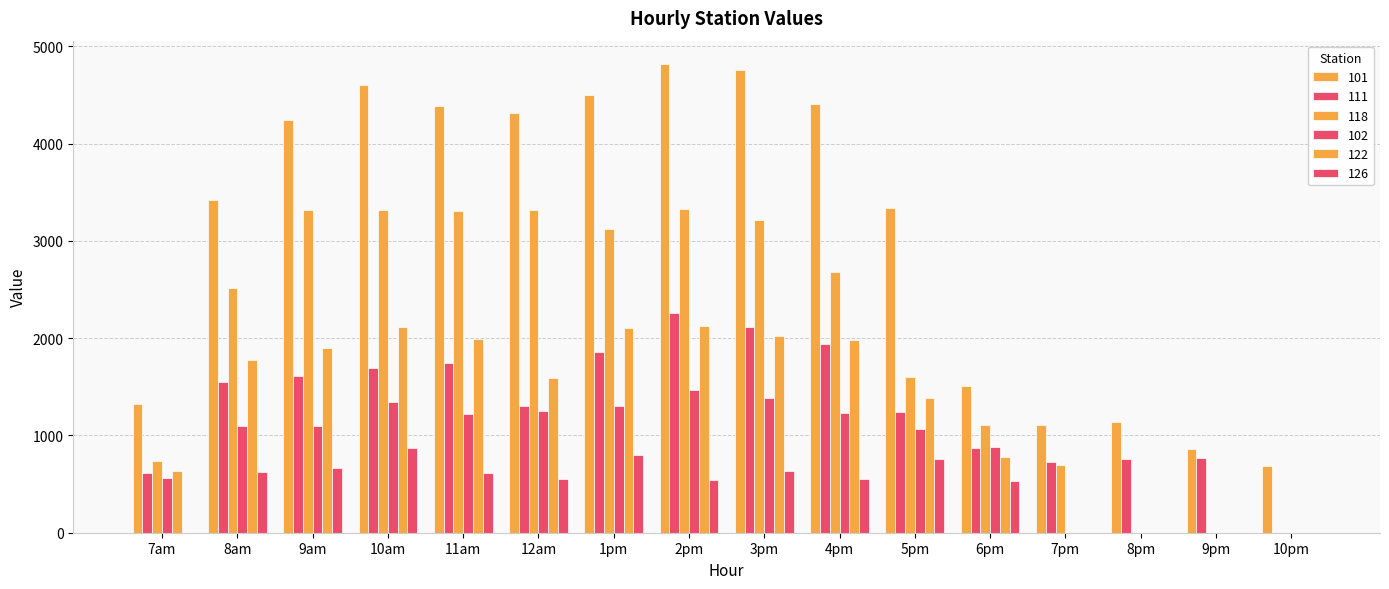

What is the sum of all 101 values?

49393.2